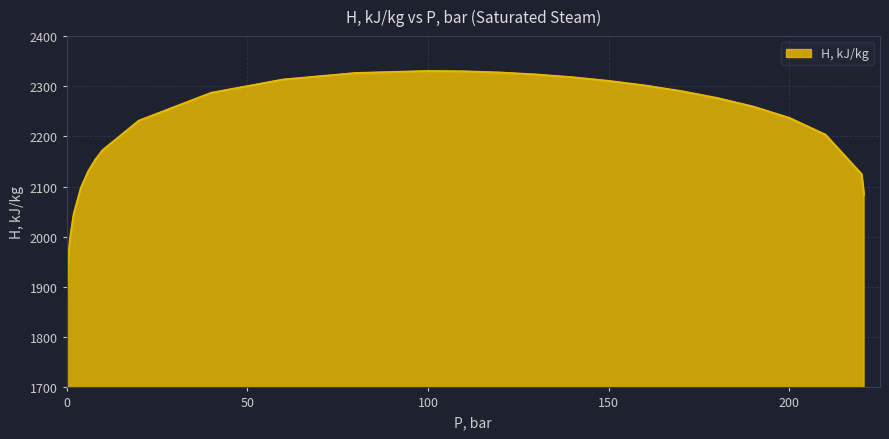

Count the number of values greater than 2231.

15